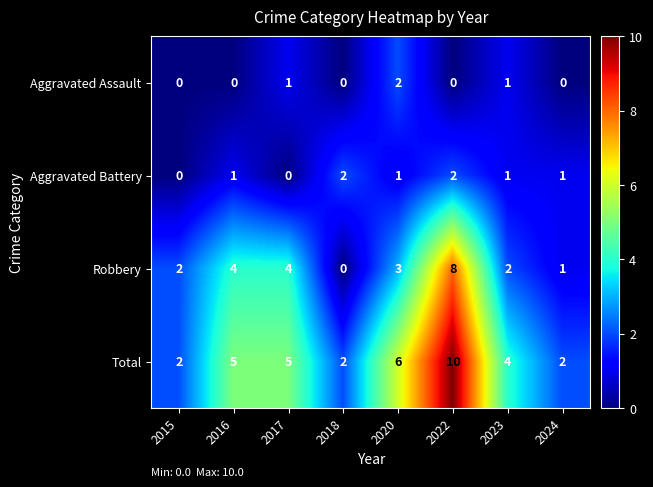

Rank the series at 2022 from highest to lowest value.

Total, Robbery, Aggravated Battery, Aggravated Assault